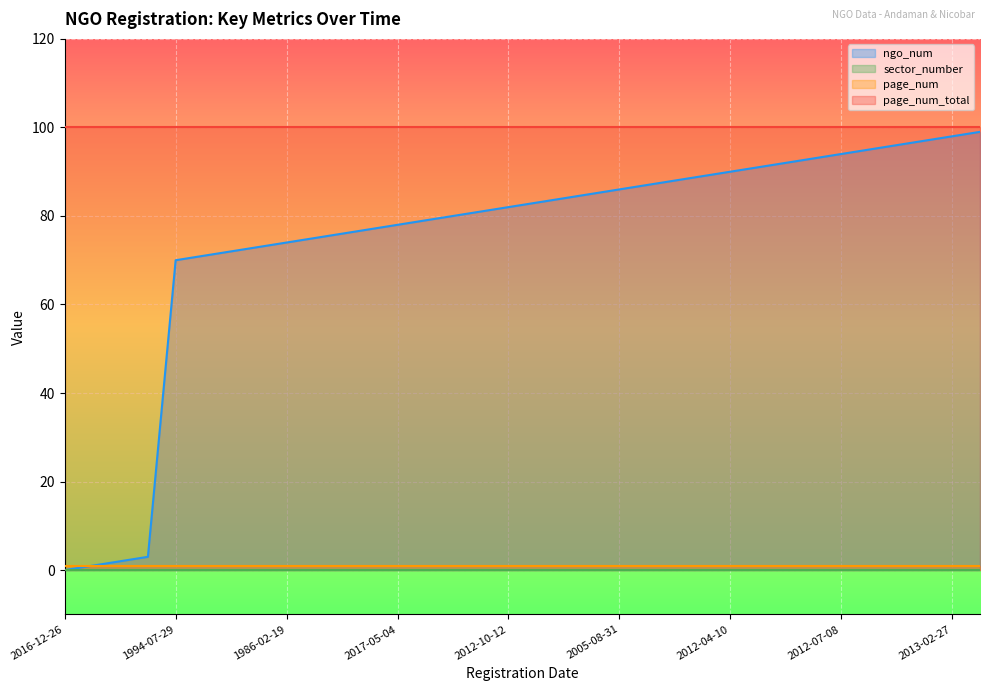

Rank the series at 2012-10-12 from lowest to highest value.

sector_number, page_num, ngo_num, page_num_total